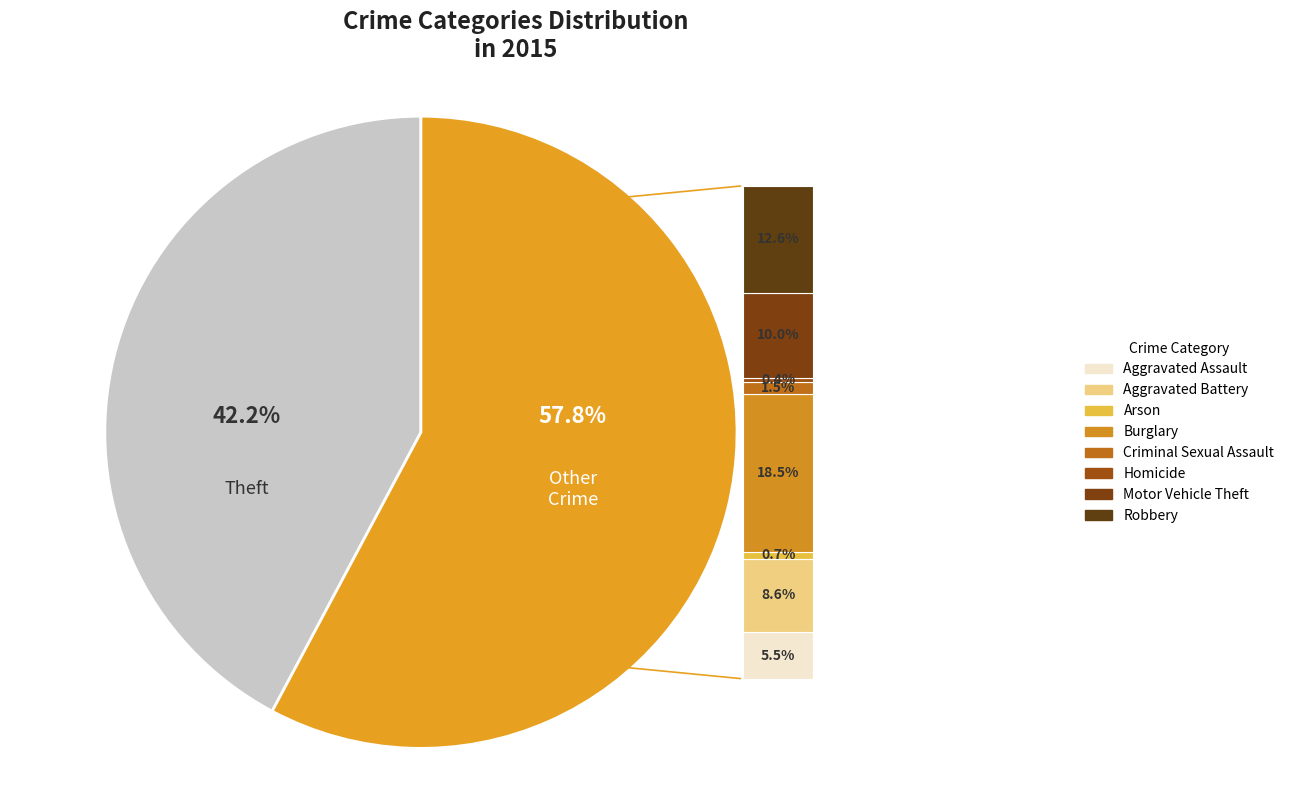

Which category has the biggest portion of the pie?

Theft